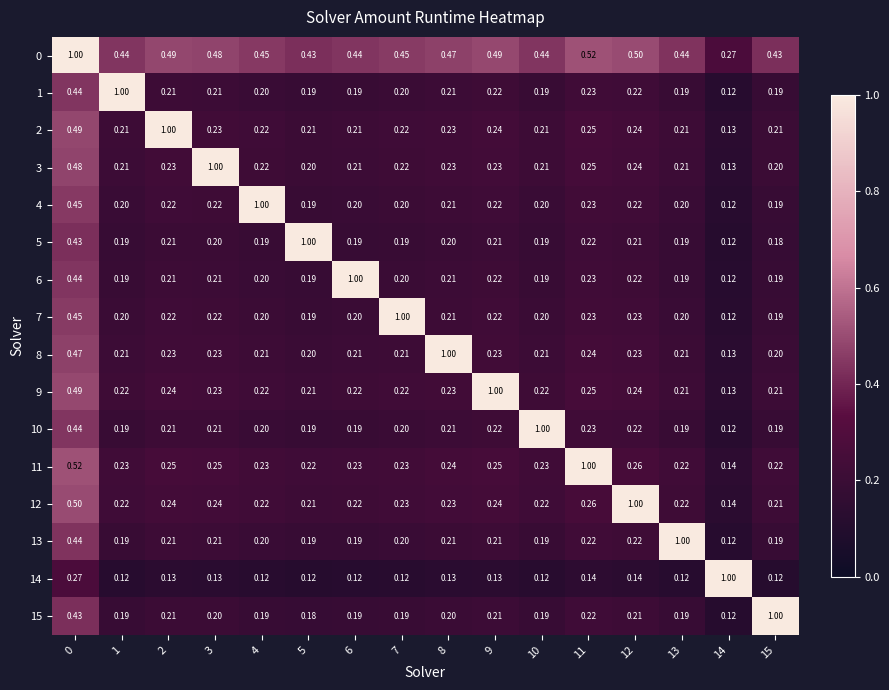

Count the number of categories in the chart.

16